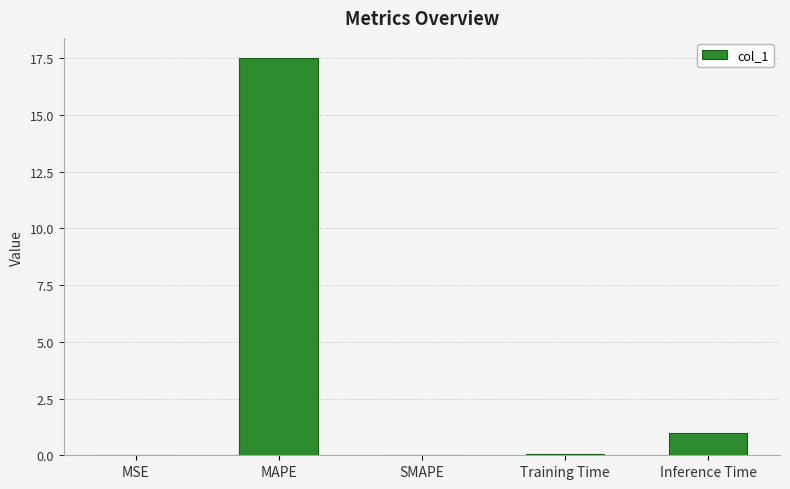

What value does the data have at Inference Time?

1.0